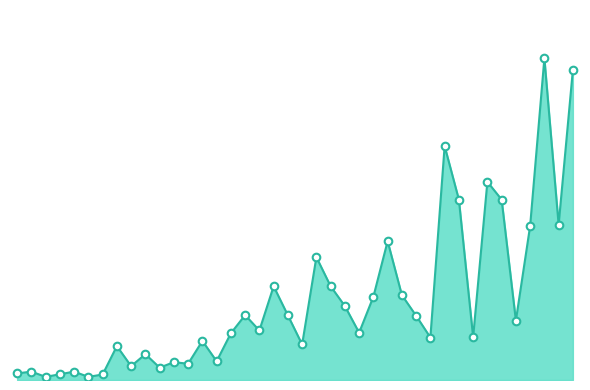

Does the chart have visible grid lines?

No